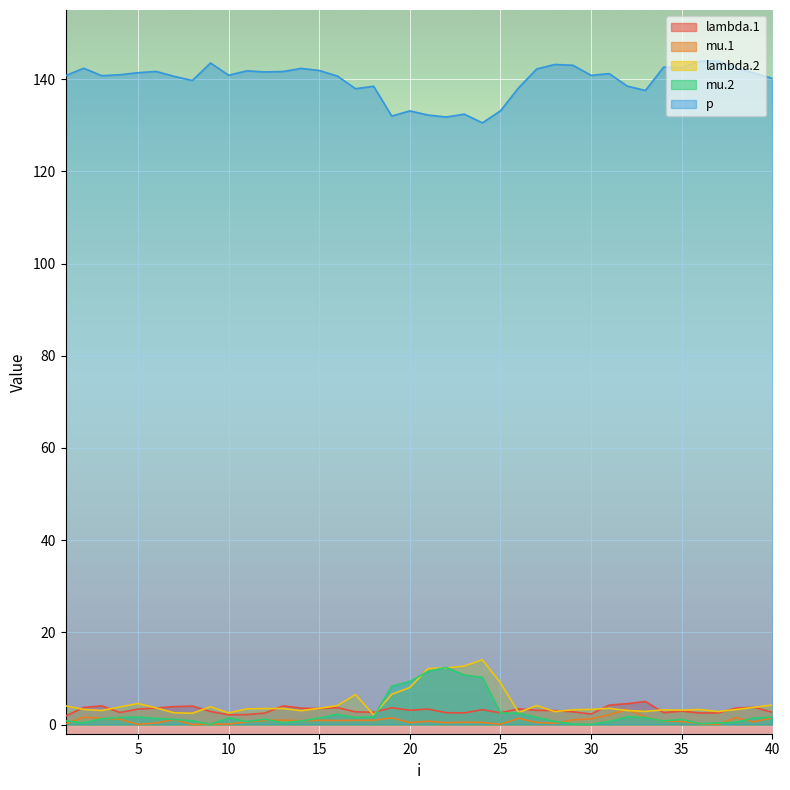

True or false: mu.2 and mu.1 cross at least once.

True